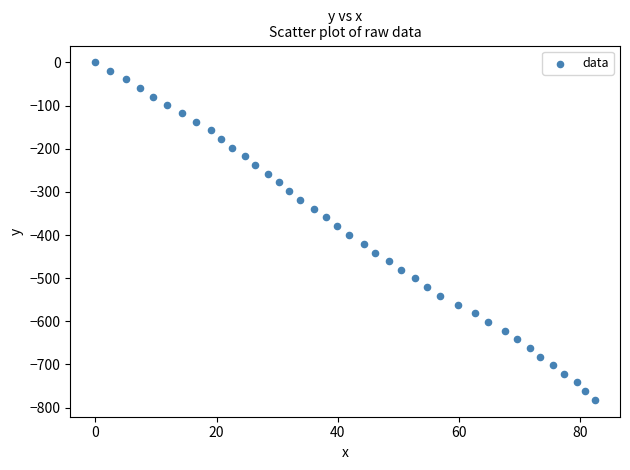

What is the range of X values (max minus min)?

82.4